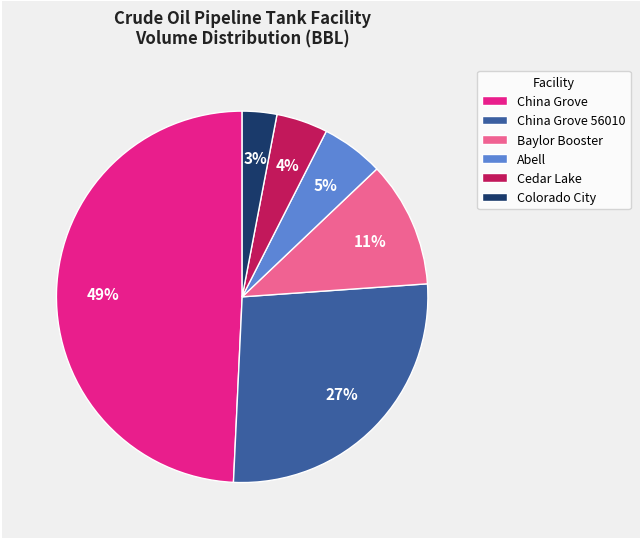

Combined, do Cedar Lake and China Grove 56010 account for over 50%?

No